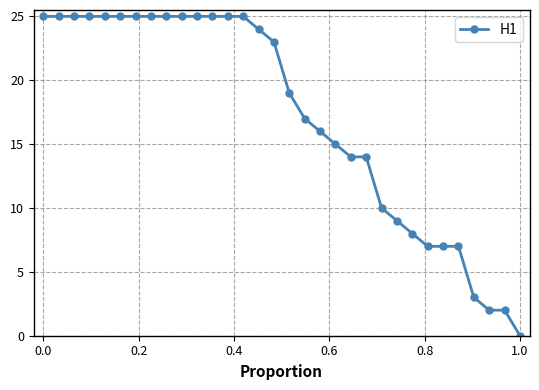

What is the average value?

17